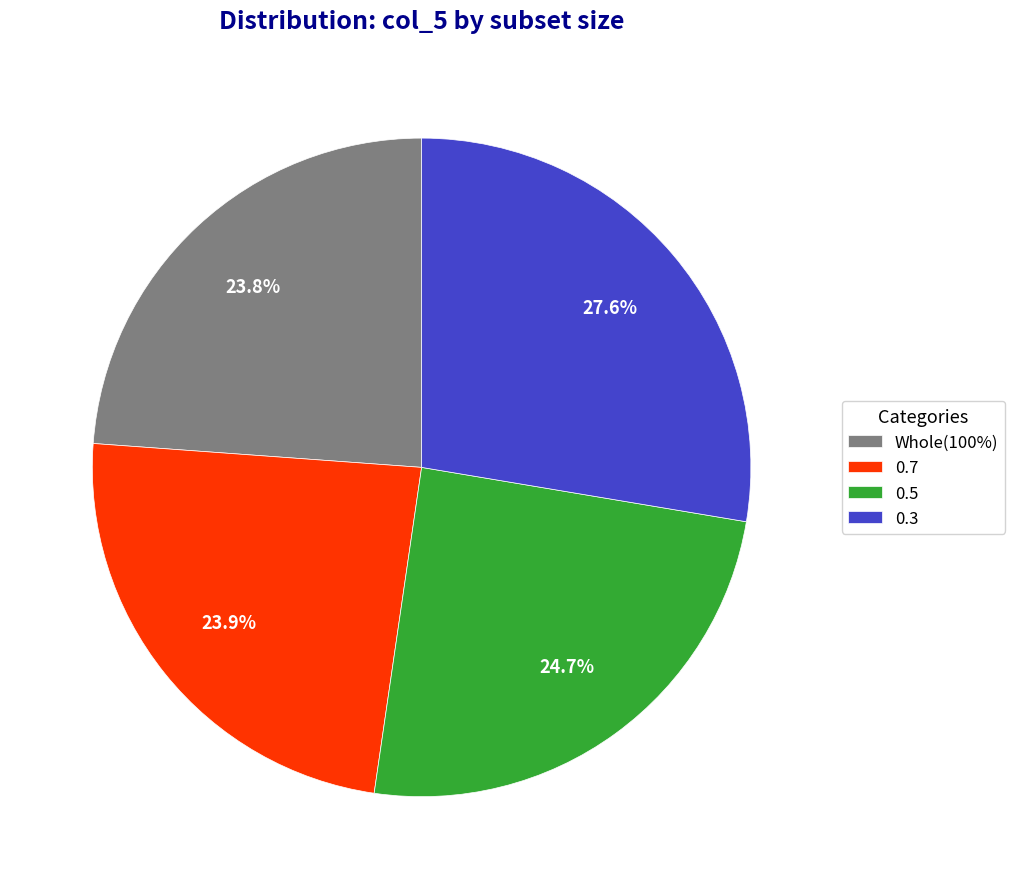

Is it true that 0.7 is 24% of the pie?

True